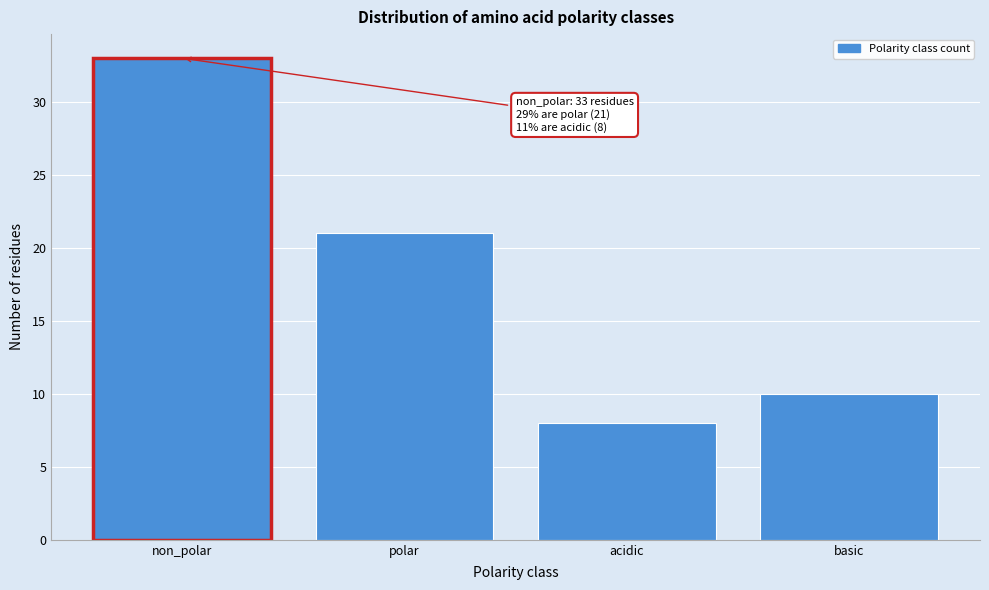

Reading right to left, list all the values displayed in this chart.

basic=10	acidic=8	polar=21	non_polar=33